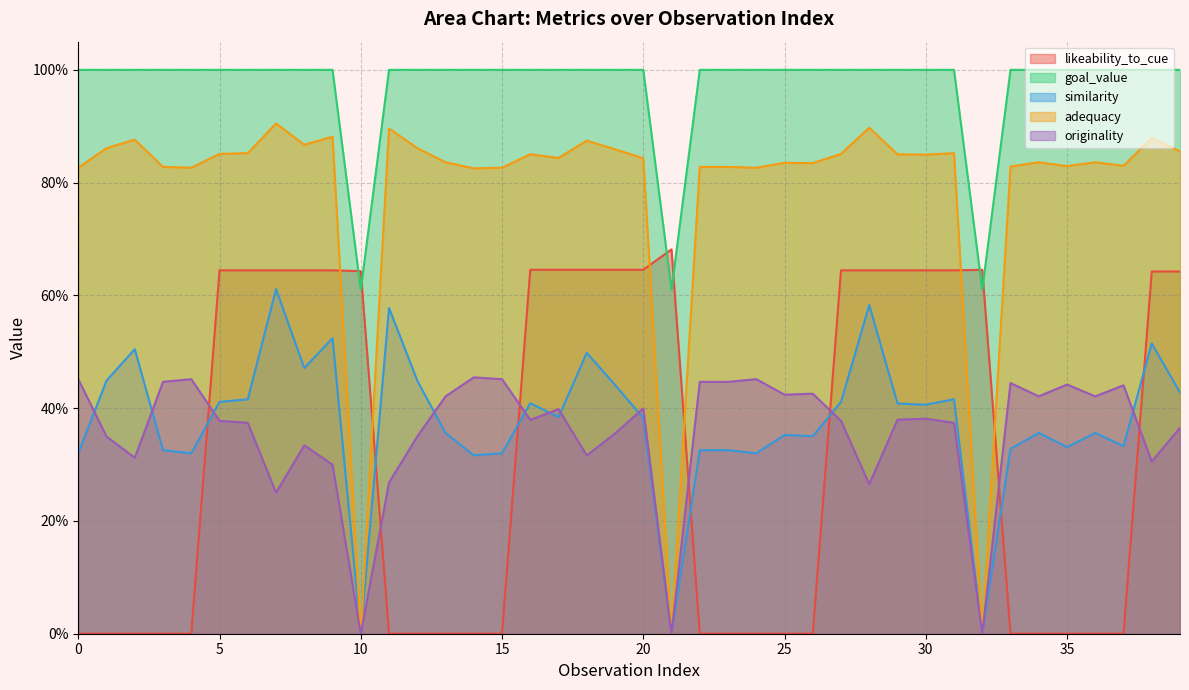

Reading right to left, list all the values displayed in this chart.

likeability_to_cue: 0.6	0.6	0.0	0.0	0.0	0.0	0.0	0.6	0.6	0.6	0.6	0.6	0.6	0.0	0.0	0.0	0.0	0.0	0.7	0.6	0.6	0.6	0.6	0.6	0.0	0.0	0.0	0.0	0.0	0.6	0.6	0.6	0.6	0.6	0.6	0.0	0.0	0.0	0.0	0.0
goal_value: 1.0	1.0	1.0	1.0	1.0	1.0	1.0	0.6	1.0	1.0	1.0	1.0	1.0	1.0	1.0	1.0	1.0	1.0	0.6	1.0	1.0	1.0	1.0	1.0	1.0	1.0	1.0	1.0	1.0	0.6	1.0	1.0	1.0	1.0	1.0	1.0	1.0	1.0	1.0	1.0
similarity: 0.4	0.5	0.3	0.4	0.3	0.4	0.3	0.0	0.4	0.4	0.4	0.6	0.4	0.4	0.4	0.3	0.3	0.3	0.0	0.4	0.4	0.5	0.4	0.4	0.3	0.3	0.4	0.4	0.6	0.0	0.5	0.5	0.6	0.4	0.4	0.3	0.3	0.5	0.4	0.3
adequacy: 0.9	0.9	0.8	0.8	0.8	0.8	0.8	0.0	0.9	0.8	0.9	0.9	0.9	0.8	0.8	0.8	0.8	0.8	0.0	0.8	0.9	0.9	0.8	0.9	0.8	0.8	0.8	0.9	0.9	0.0	0.9	0.9	0.9	0.9	0.9	0.8	0.8	0.9	0.9	0.8
originality: 0.4	0.3	0.4	0.4	0.4	0.4	0.4	0.0	0.4	0.4	0.4	0.3	0.4	0.4	0.4	0.5	0.4	0.4	0.0	0.4	0.4	0.3	0.4	0.4	0.5	0.5	0.4	0.3	0.3	0.0	0.3	0.3	0.3	0.4	0.4	0.5	0.4	0.3	0.3	0.5